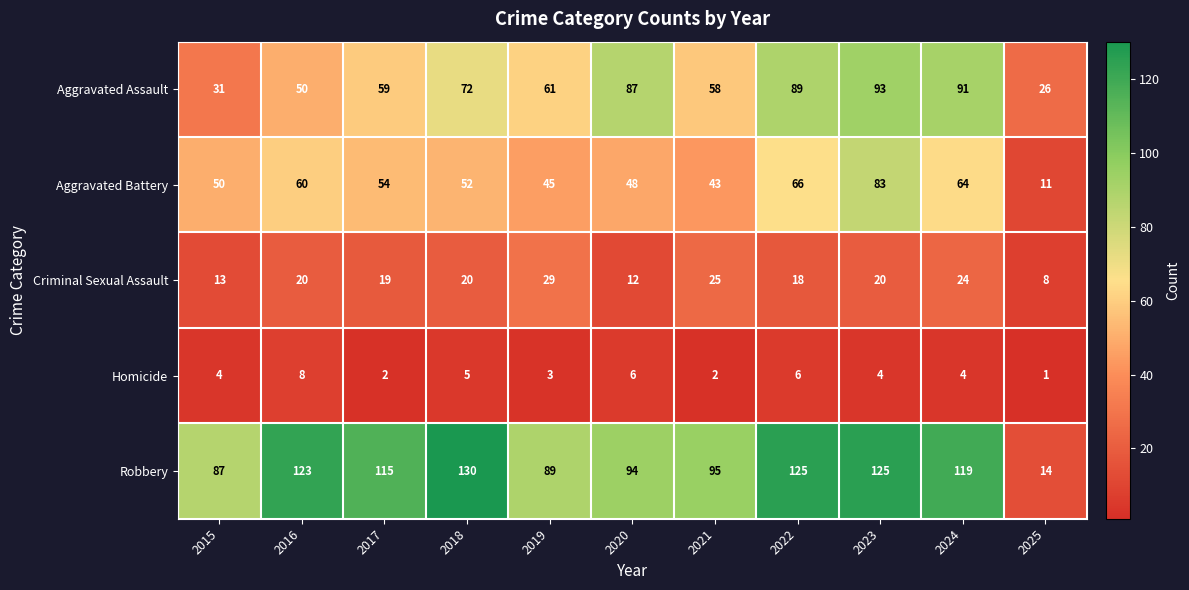

At which label does Aggravated Assault first exceed 61?

2018